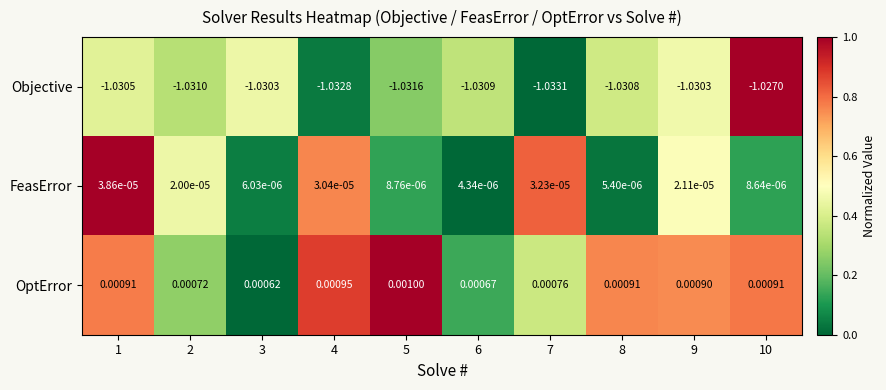

Which series has the largest total across all categories?

OptError